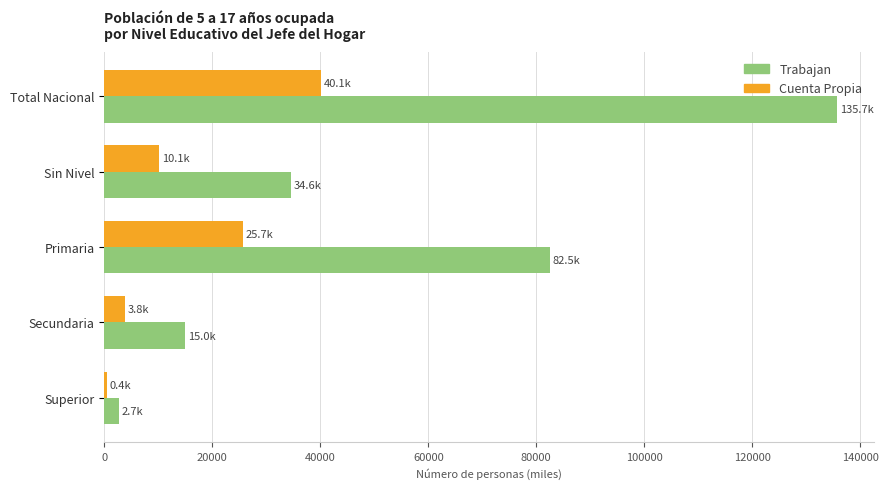

What is the sum of the Cuenta Propia values at Sin Nivel and Total Nacional?

50215.6